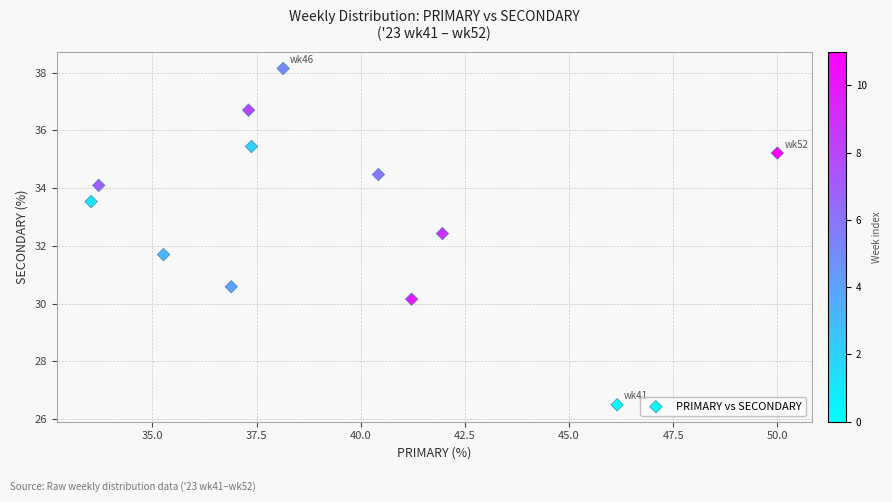

What is the range of Y values (max minus min)?

11.6